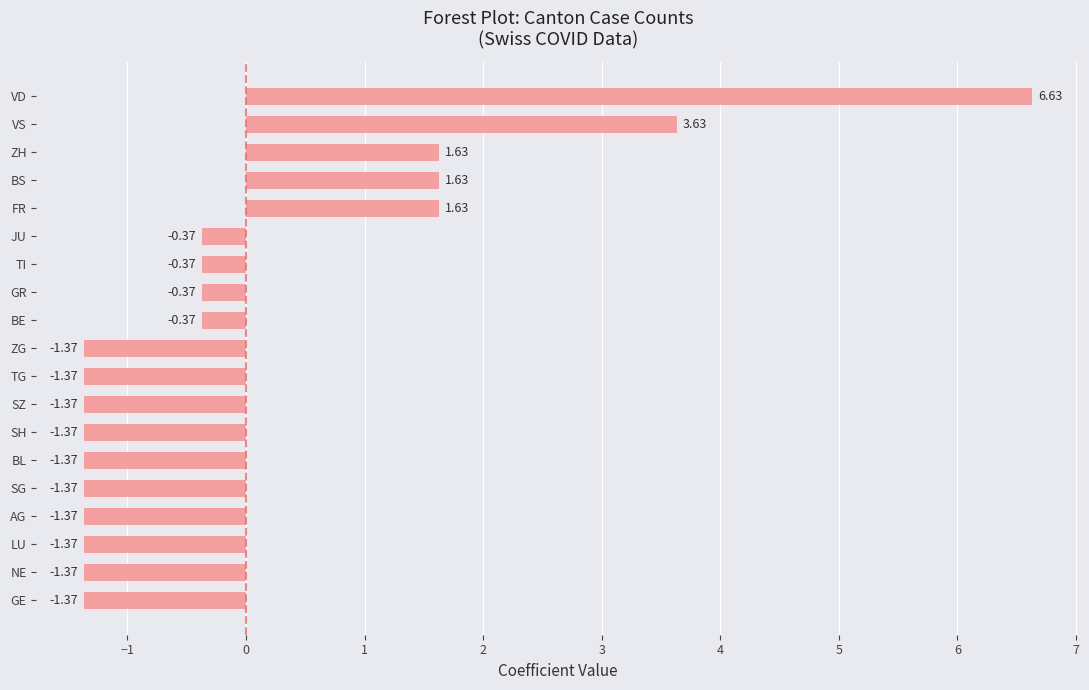

How many data points are less than -1?

10